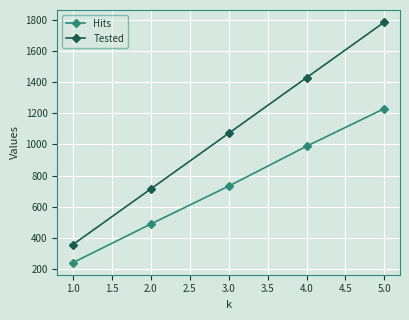

What is the spread (max minus min) of values at 2.0?

225